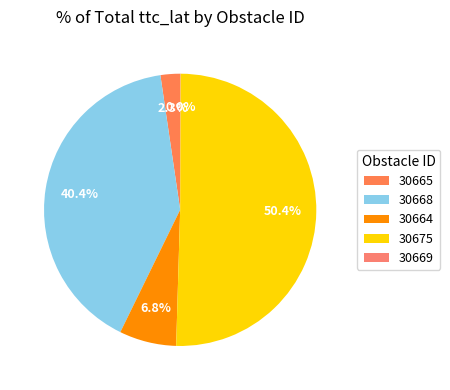

Is 30665 the majority of the pie?

No